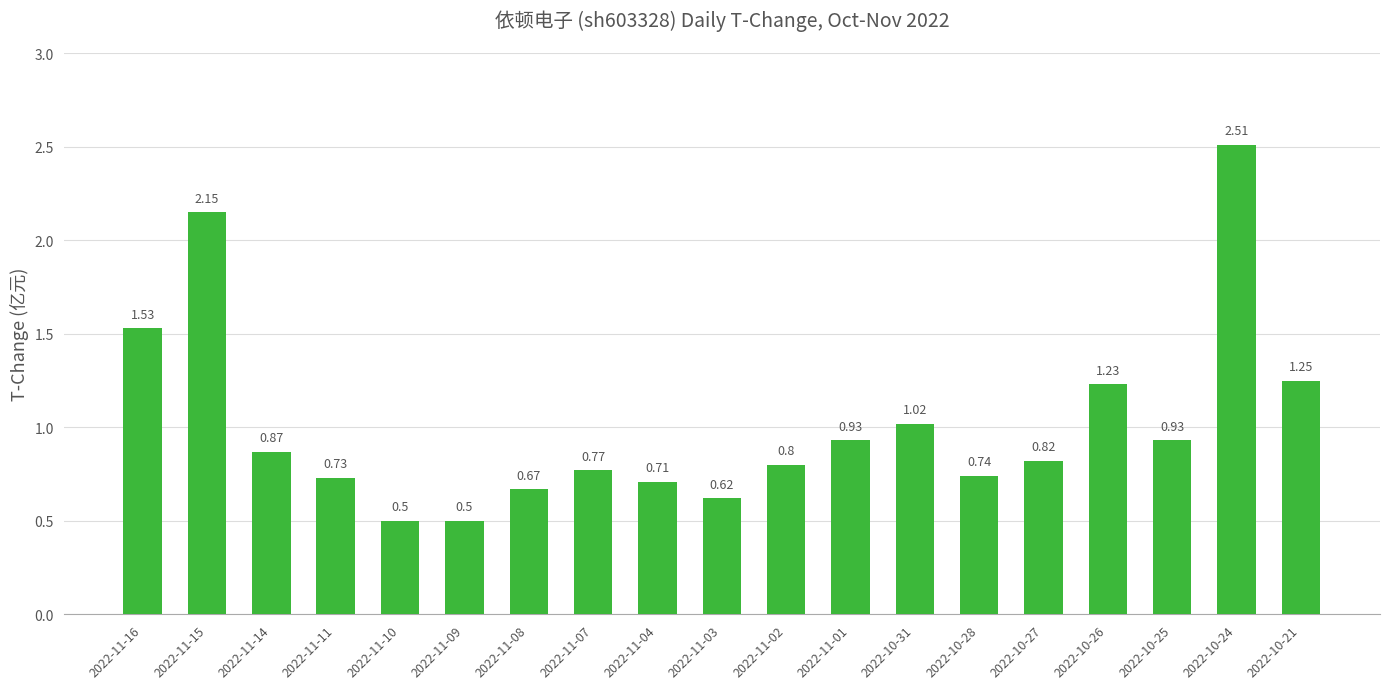

How many series are shown in this chart?

1